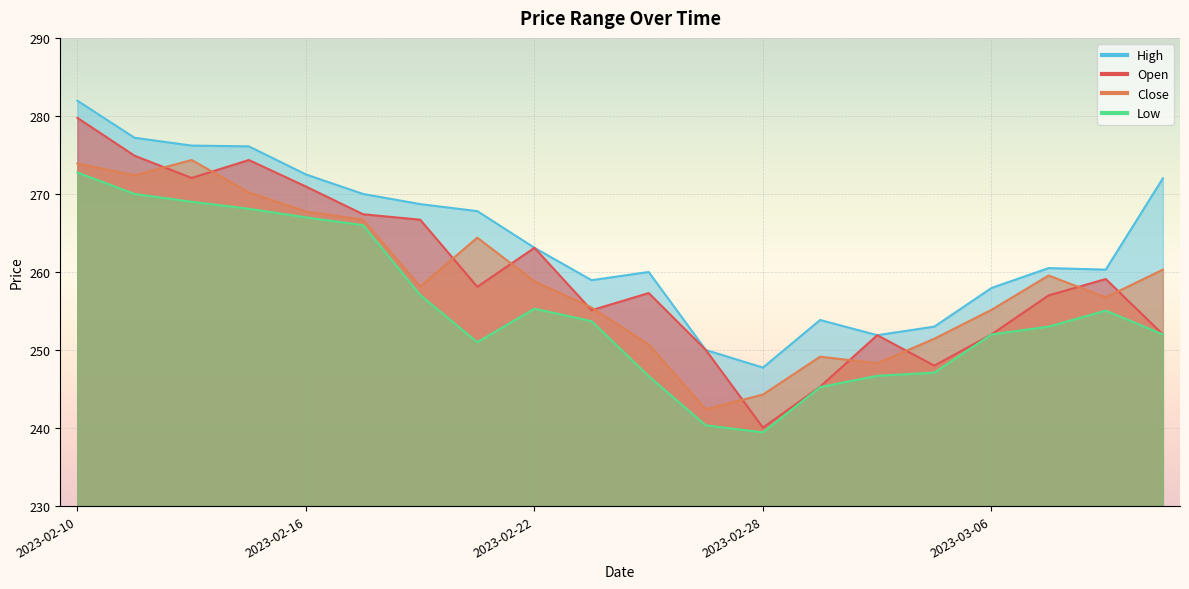

Rank the series at 2023-02-15 from lowest to highest value.

Low, Close, Open, High